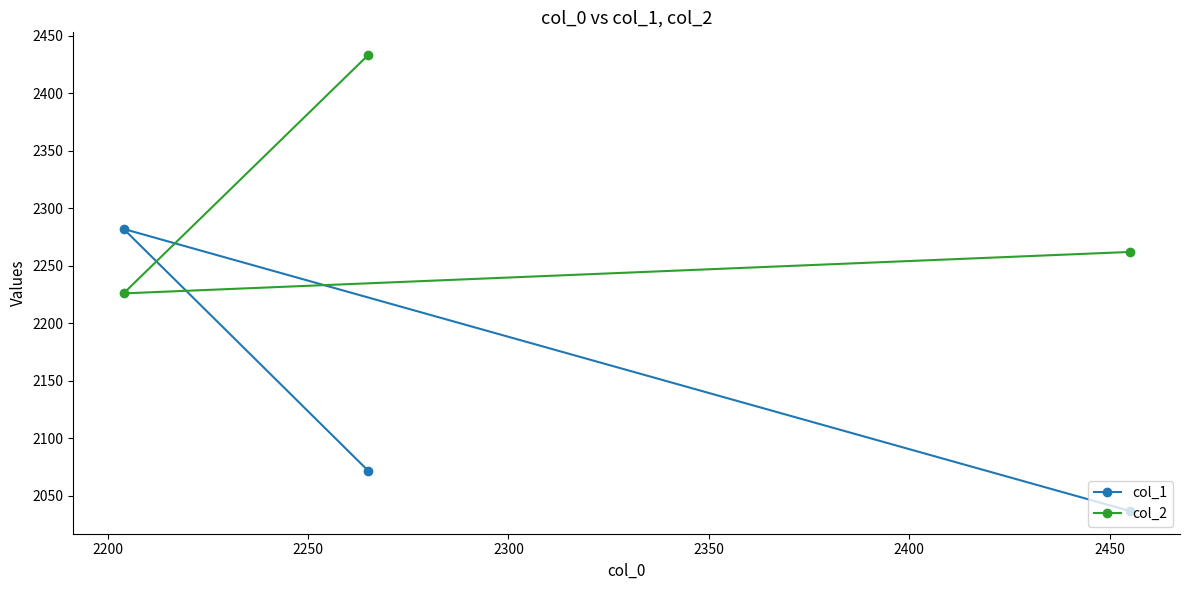

Reading left to right, list all the values displayed in this chart.

col_1: 2282	2072	2037
col_2: 2226	2433	2262